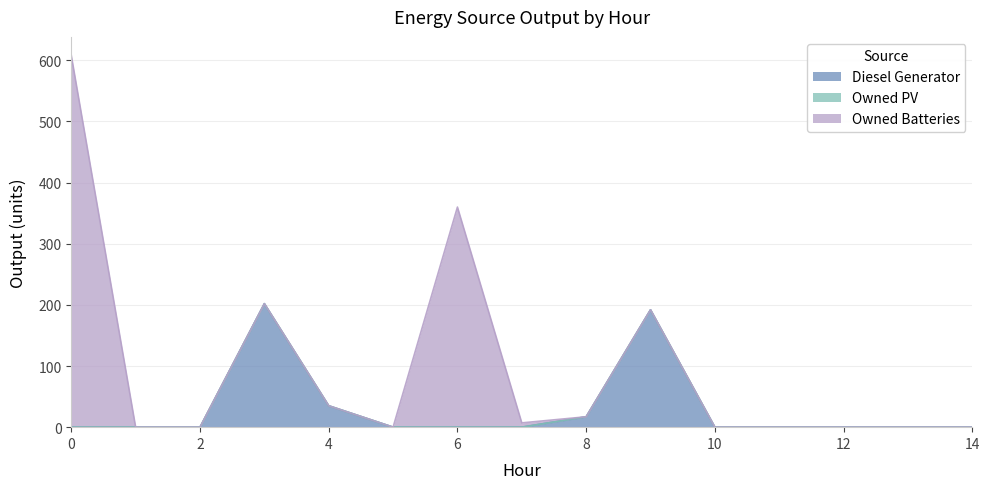

True or false: Diesel Generator and Owned PV cross at least once.

False